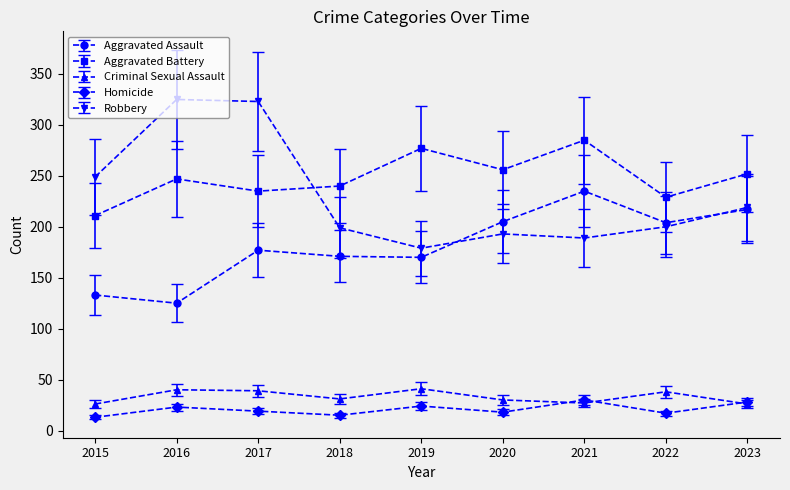

What is the greatest value displayed?

325